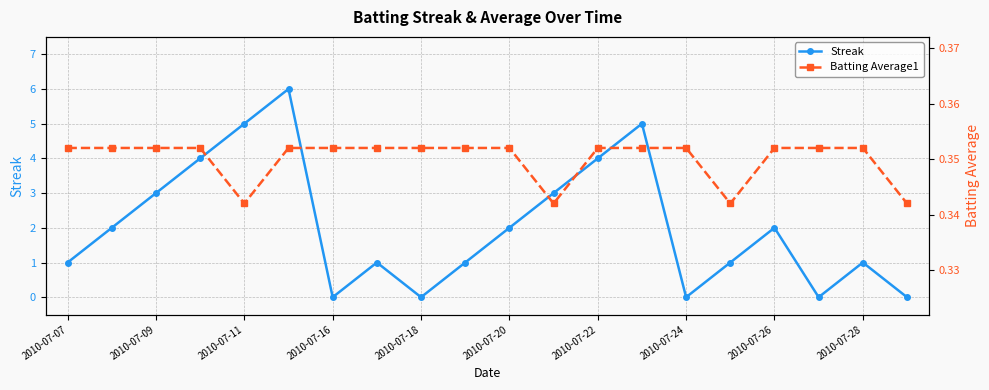

What position from the right is 2010-07-07?

20